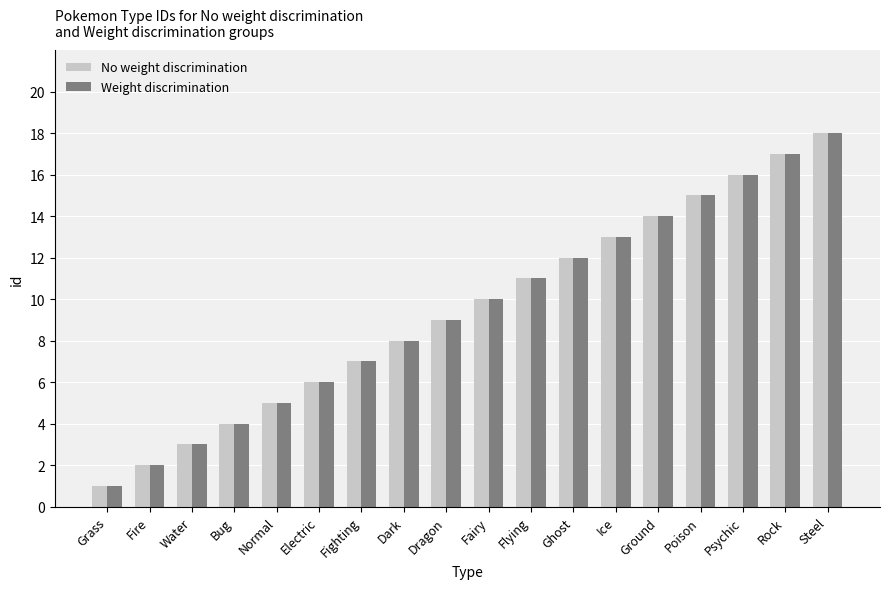

What is the difference between the maximum and minimum values in the Weight discrimination series?

17